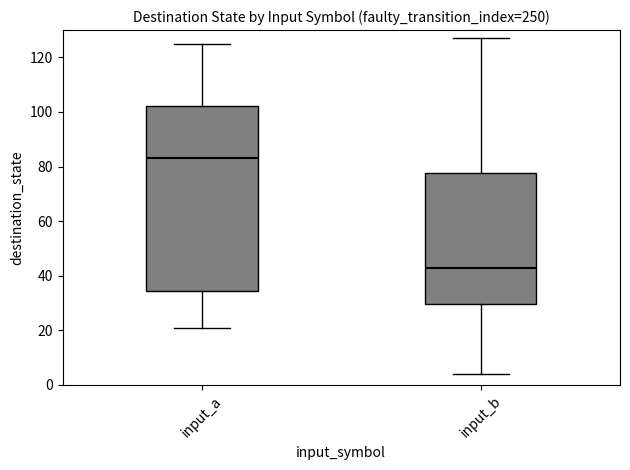

Which box has the lowest median line?

input_b